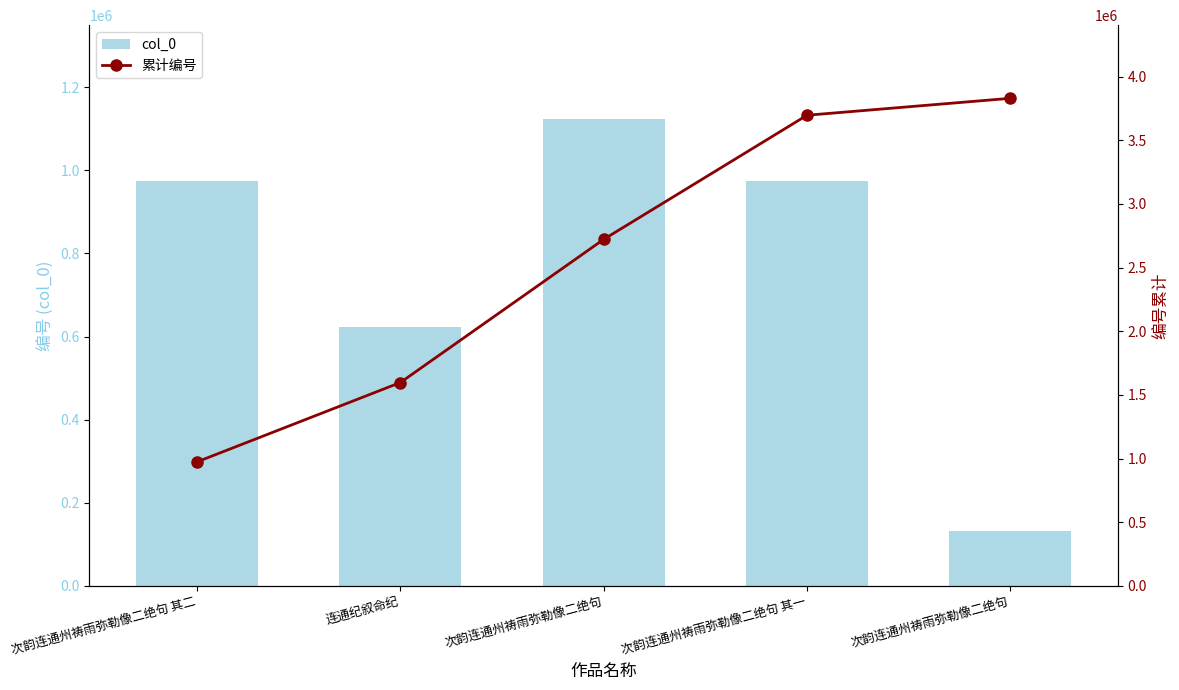

The 累计编号 series shows 3697022 at 次韵连通州祷雨弥勒像二绝句 其一. True or false?

True